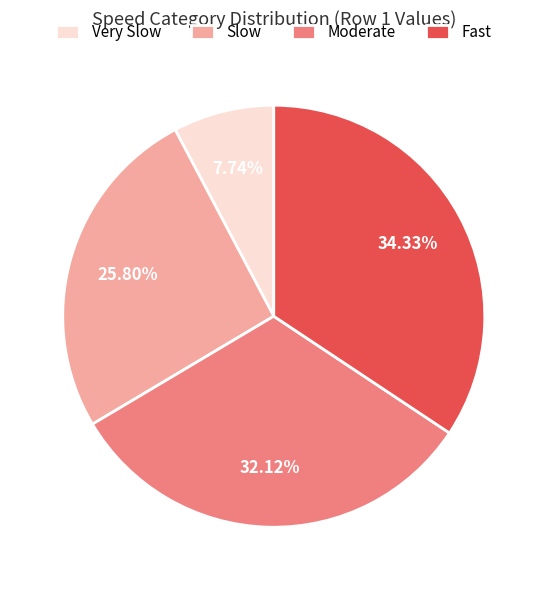

True or false: Moderate accounts for 18% of the total.

False